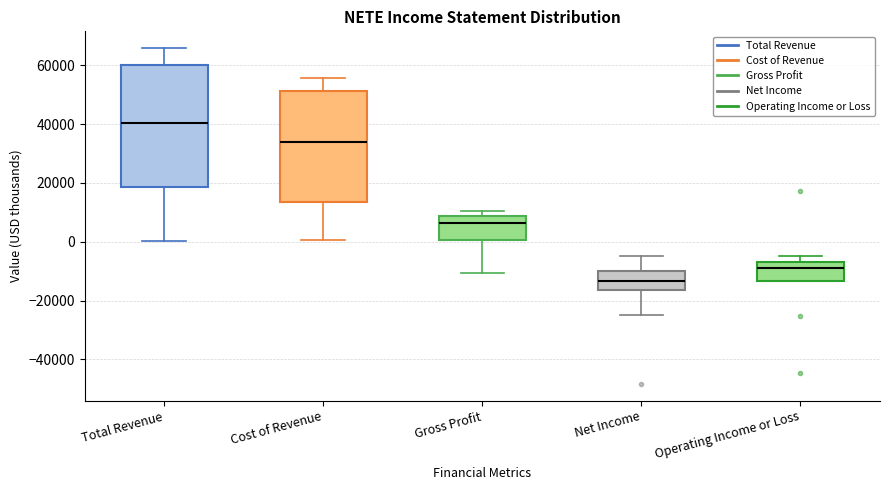

Reading left to right, transcribe this box plot: for each box, give where its median line is, the range the box spans, and where its two whiskers end, as read against the y-axis. The values are not printed on the chart, so give them approximately, as read against the axis.

Total Revenue: median 40000, box 18000 to 60000, whiskers 0 to 66000
Cost of Revenue: median 34000, box 14000 to 52000, whiskers 0 to 56000
Gross Profit: median 6000, box 0 to 8000, whiskers -10000 to 10000
Net Income: median -14000, box -16000 to -10000, whiskers -24000 to -4000
Operating Income or Loss: median -8000, box -14000 to -6000, whiskers -14000 to -4000